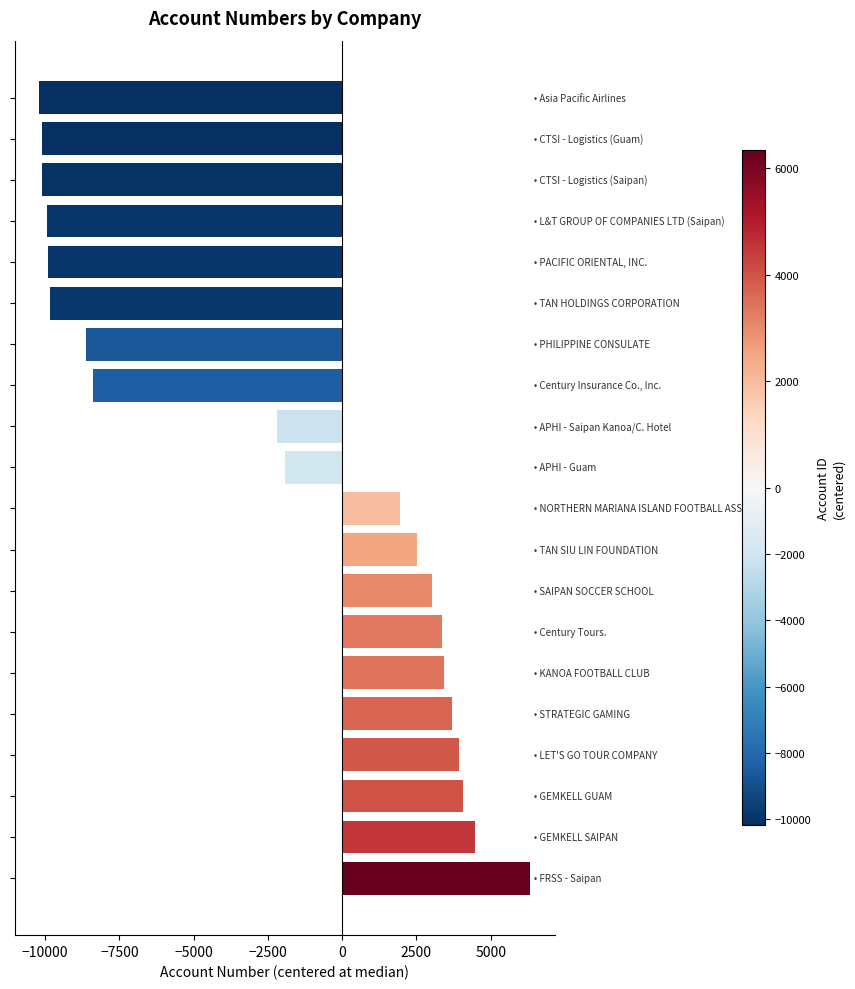

How many values are below 1937?

10